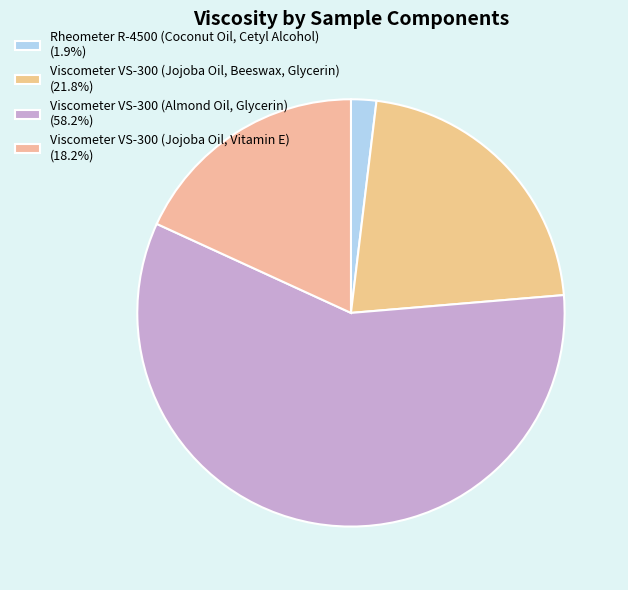

The Viscometer VS-300 (Jojoba Oil, Beeswax, Glycerin) slice represents 11% of the pie. True or false?

False